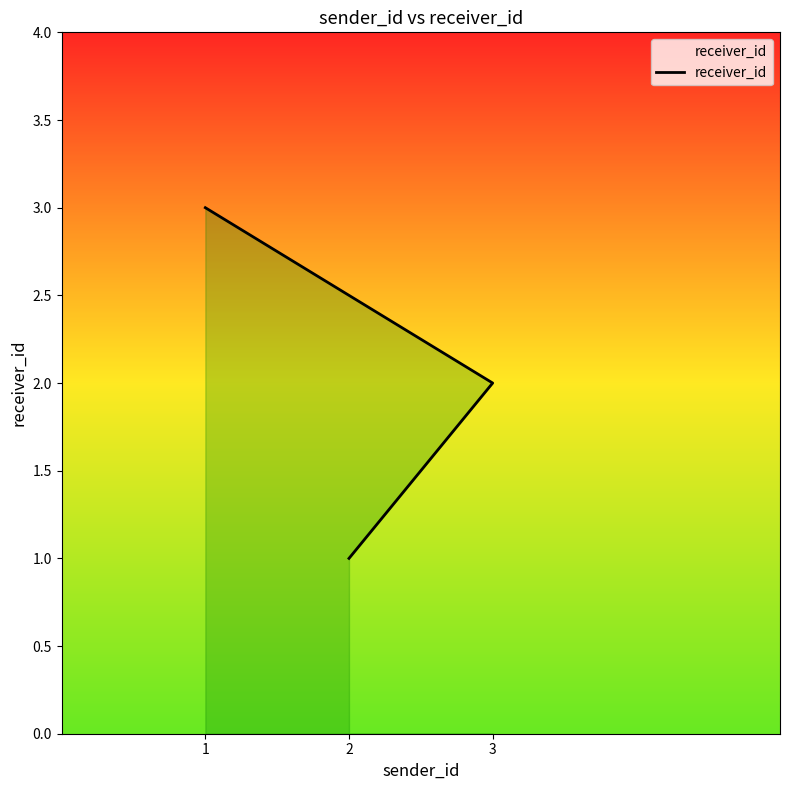

Where is the data nearest to the value 2?

3